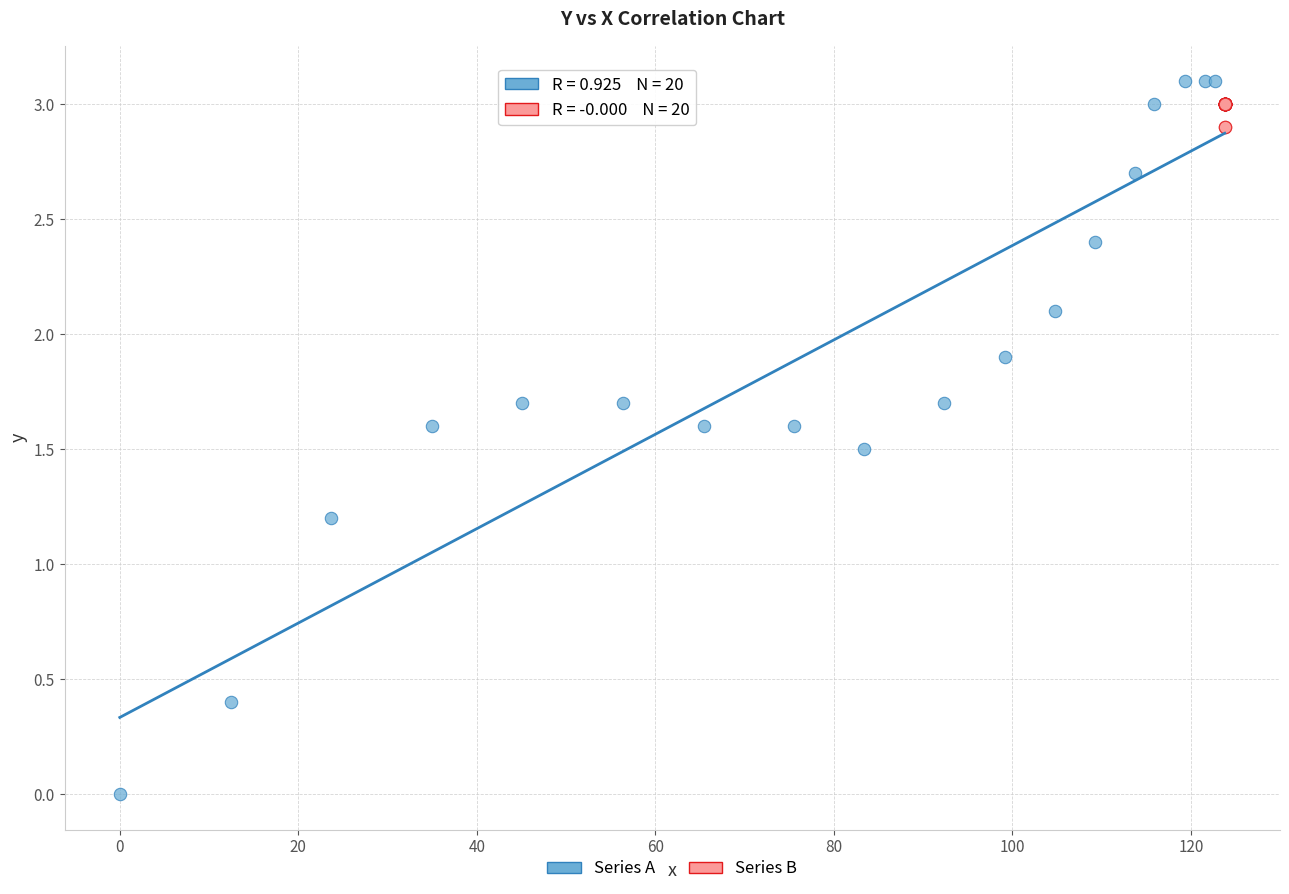

Which series contains the lowest Y value?

Series A